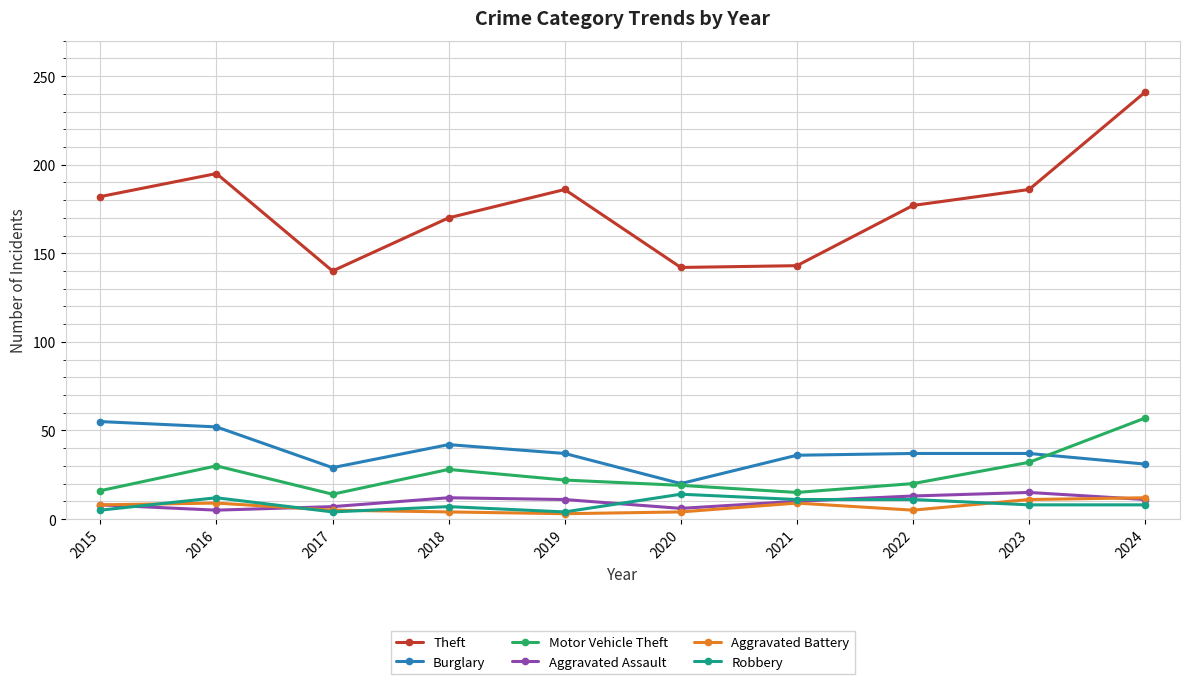

What is the smallest value displayed?

3